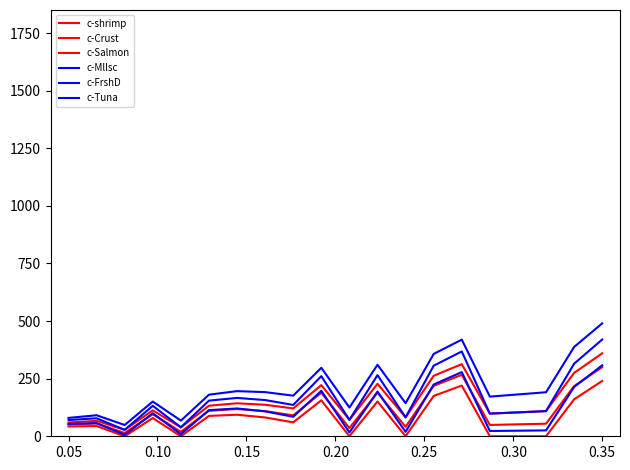

How many values in the c-Crust series exceed 120?

10